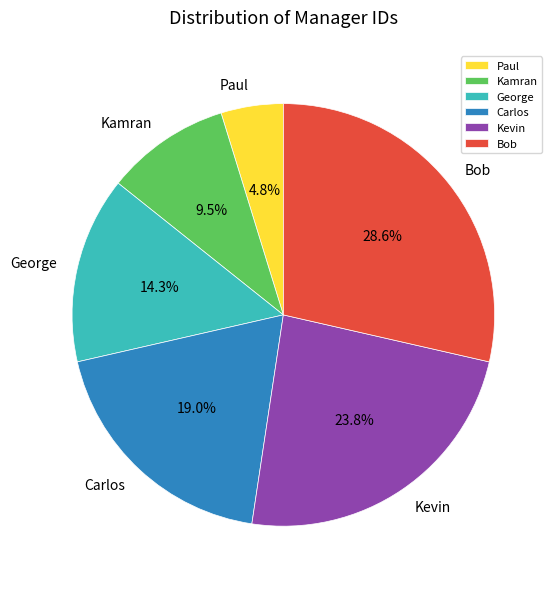

Which slice is the largest?

Bob